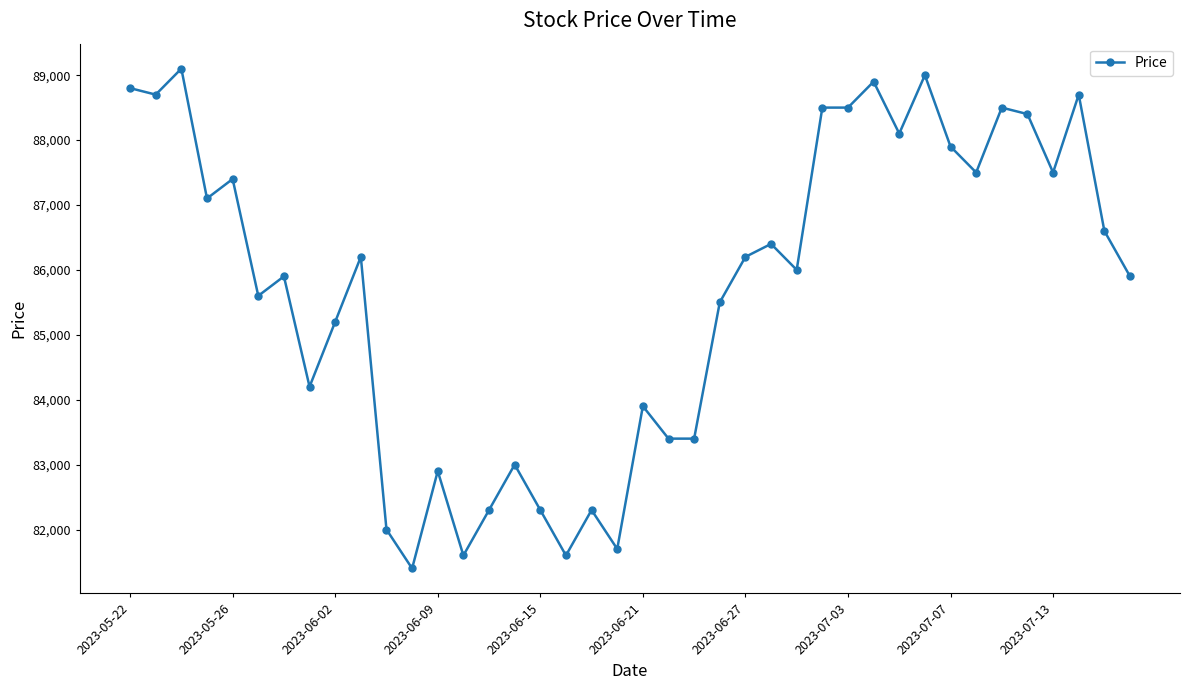

What is the value of the 35th point from the left?

88500